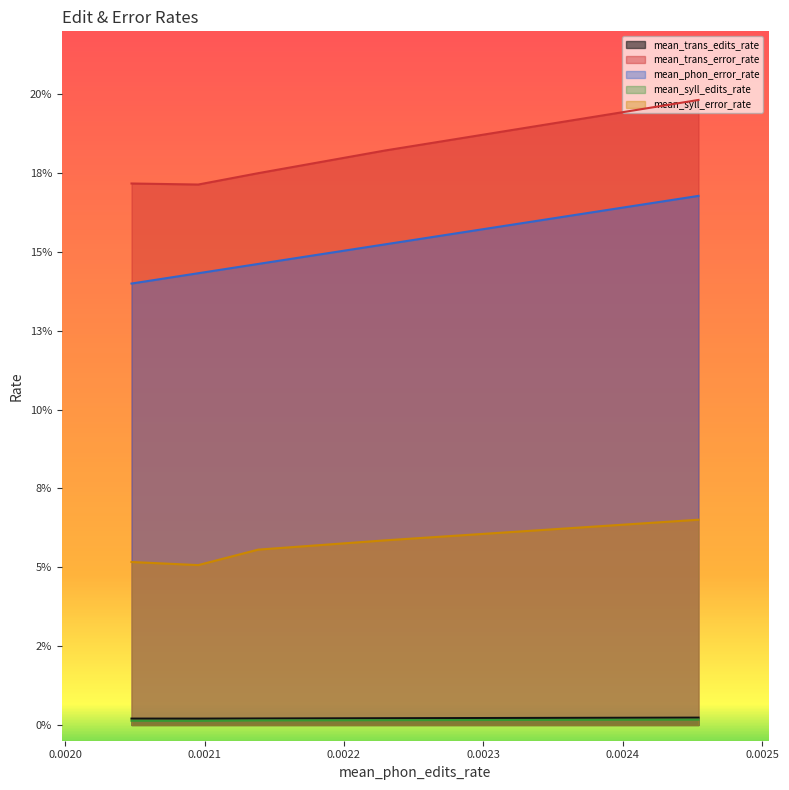

Which series changed the most between 0.0020 and 0.0022?

mean_trans_error_rate